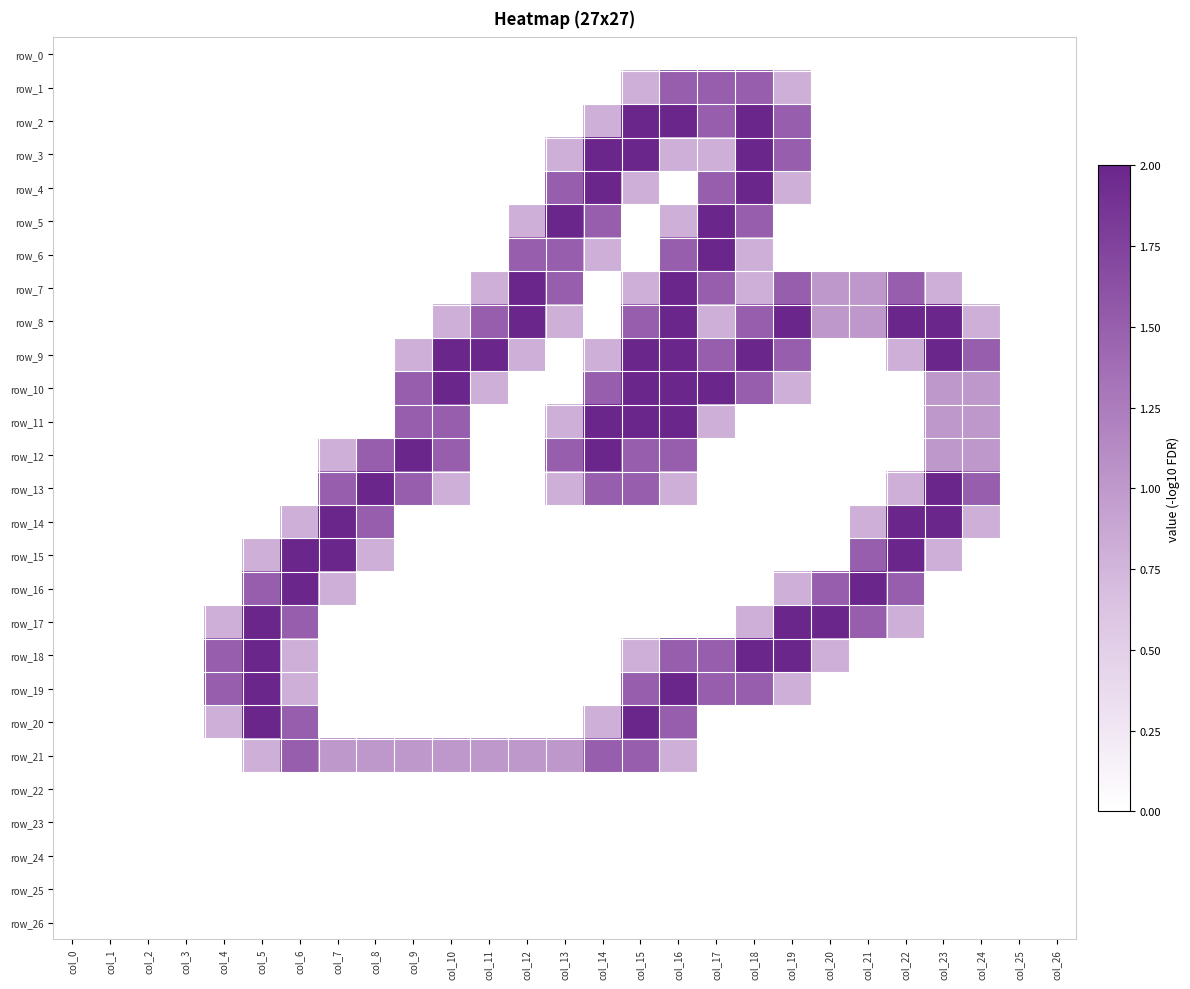

Between col_6 and col_23, which series saw the biggest shift?

row_8